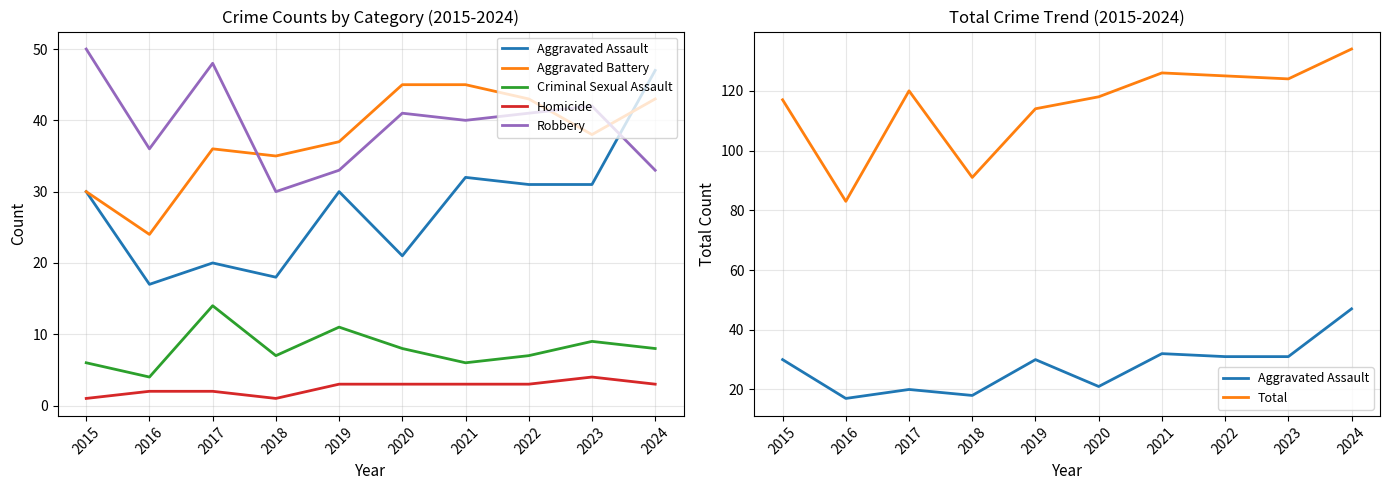

What is the total value across all series at 2015?

234